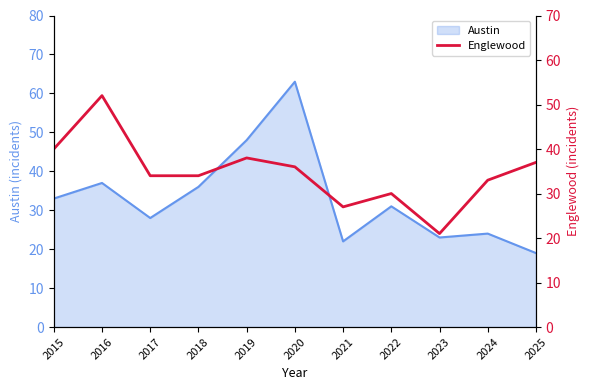

The chart shows a value of 13 at 2022. True or false?

False